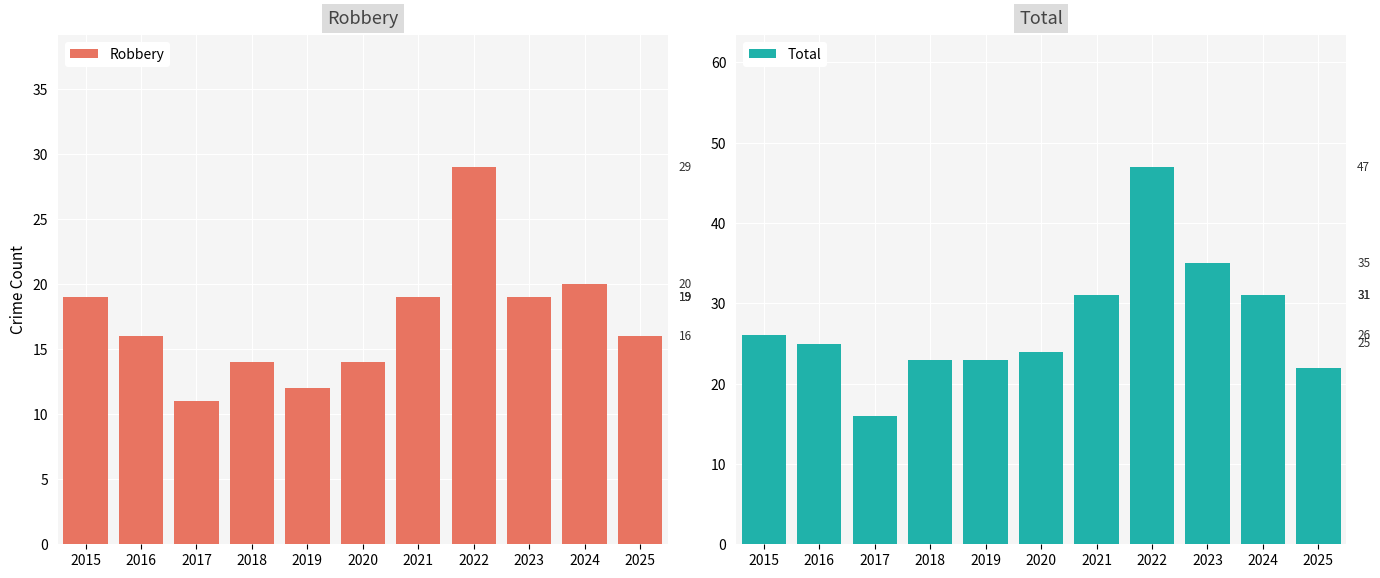

Is it true that Total equals 22 at 2025?

True